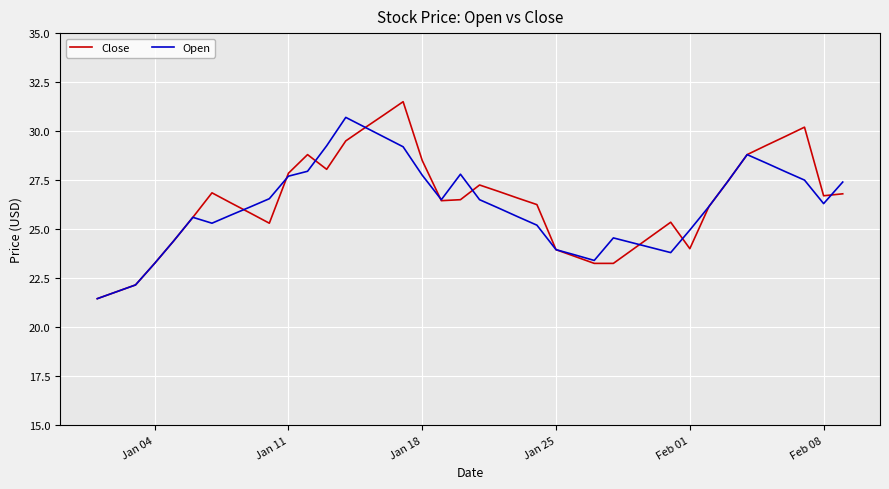

What is the maximum value shown in the chart?

31.5